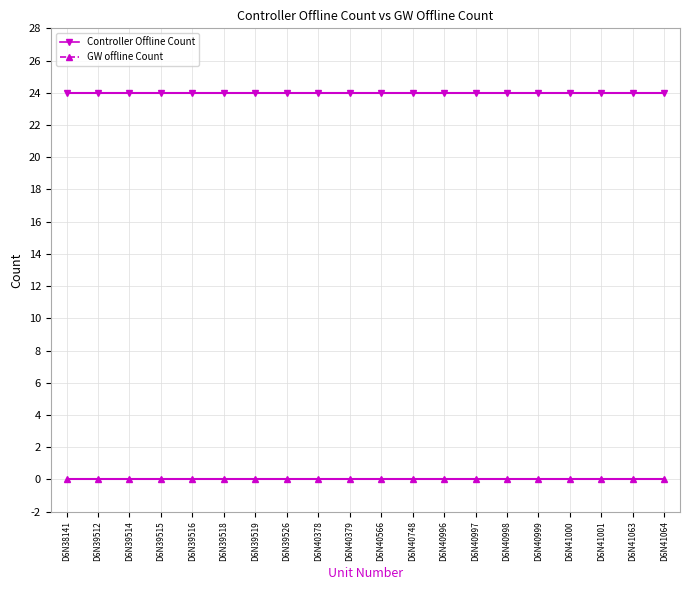

Is it true that GW offline Count equals 0 at D6N39514?

True